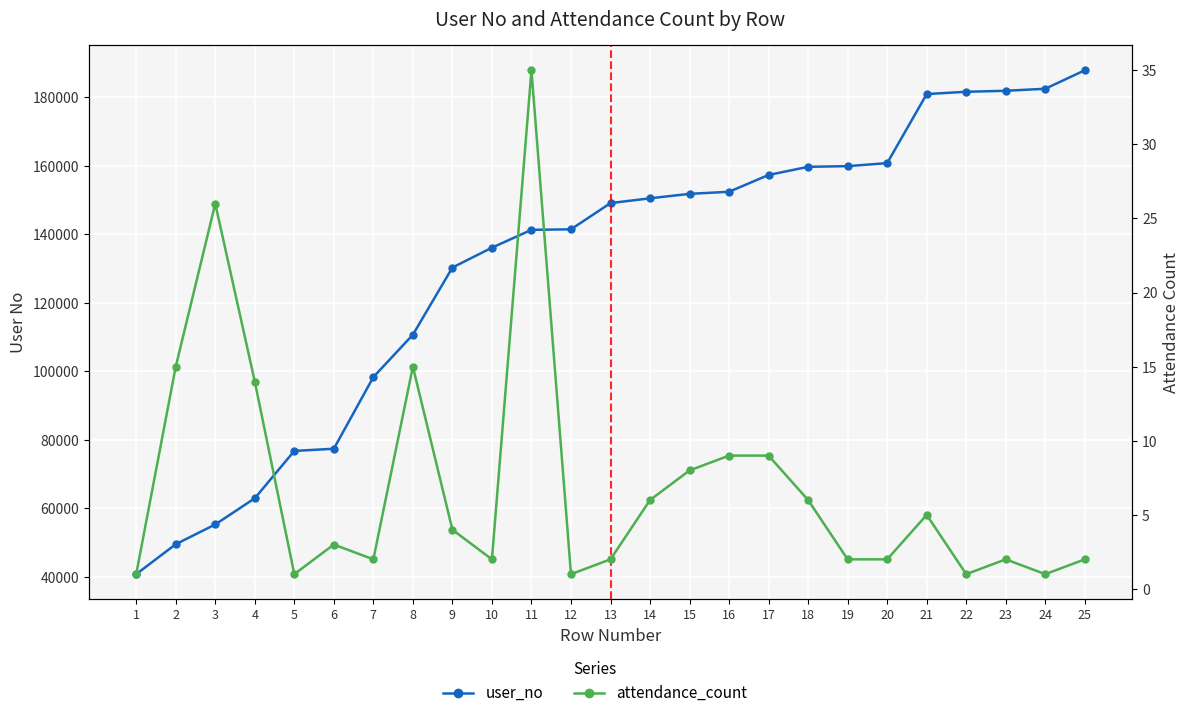

What is the value of the attendance_count point at the 5th from the left?

1